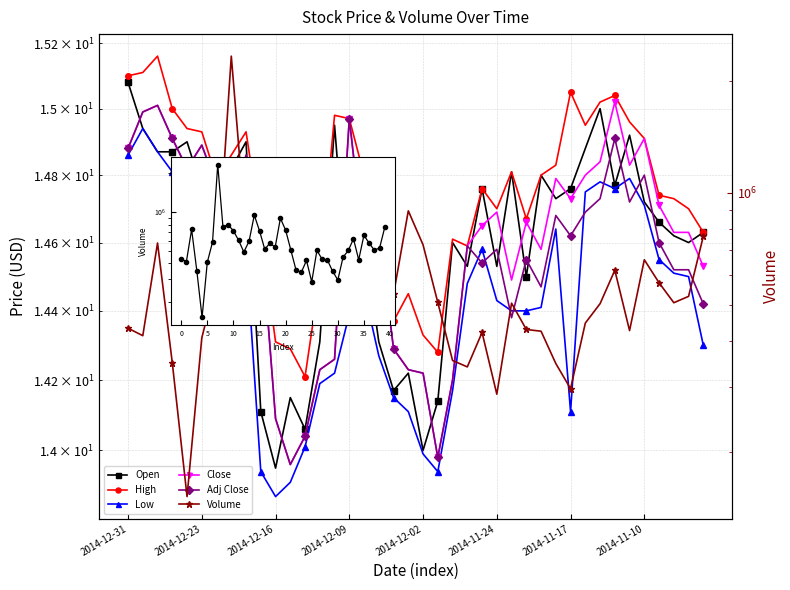

How many data points does each series have?

40